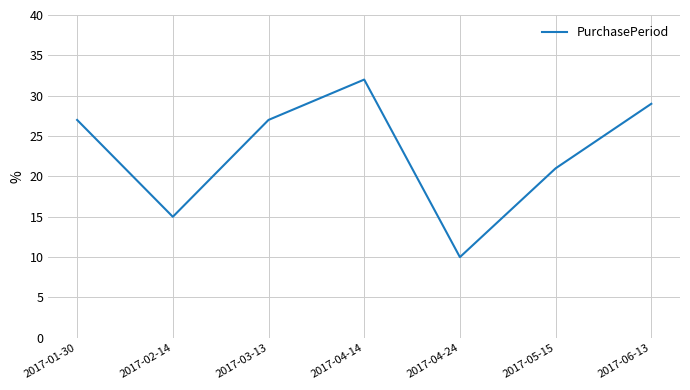

What is the approximate value at 2017-02-14?

15